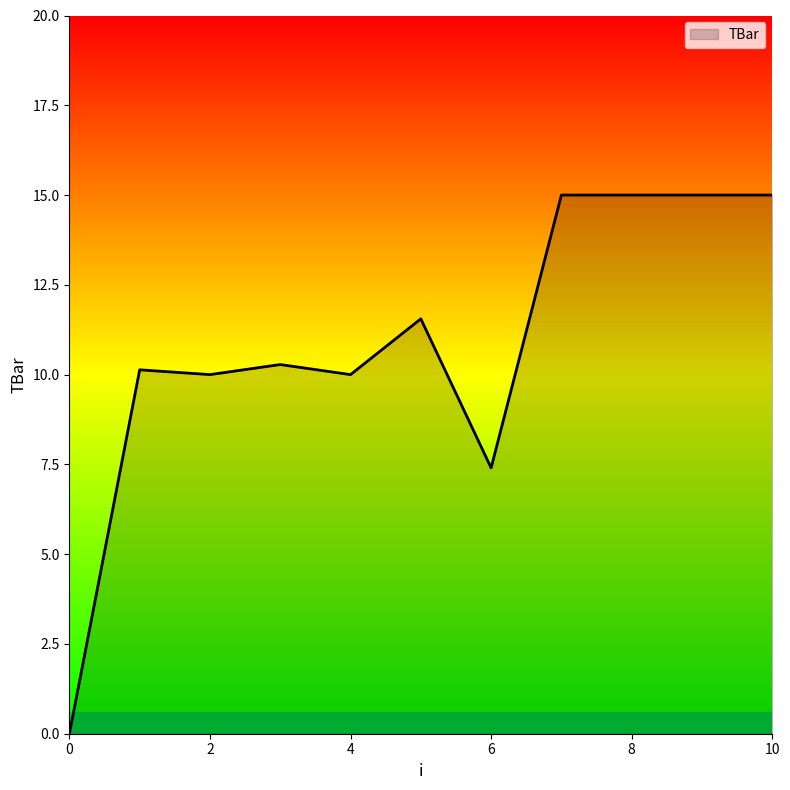

What is the difference between the maximum and minimum values?

15.0